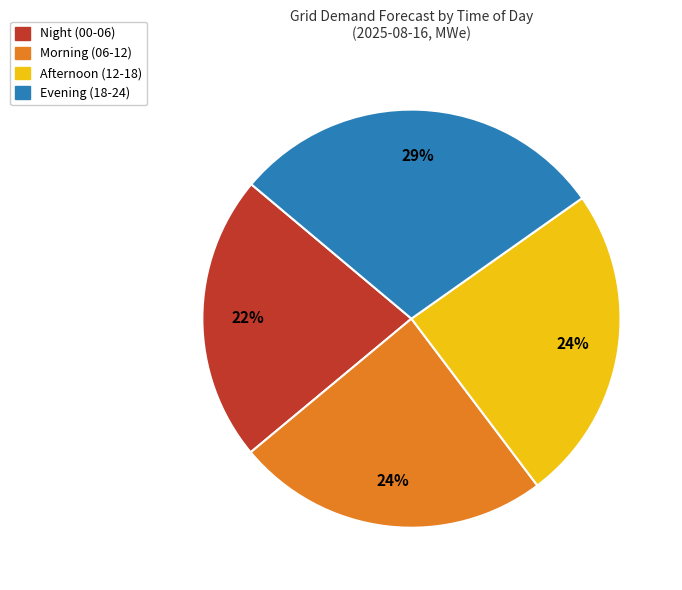

To the nearest percent, what is the average slice percentage?

25%